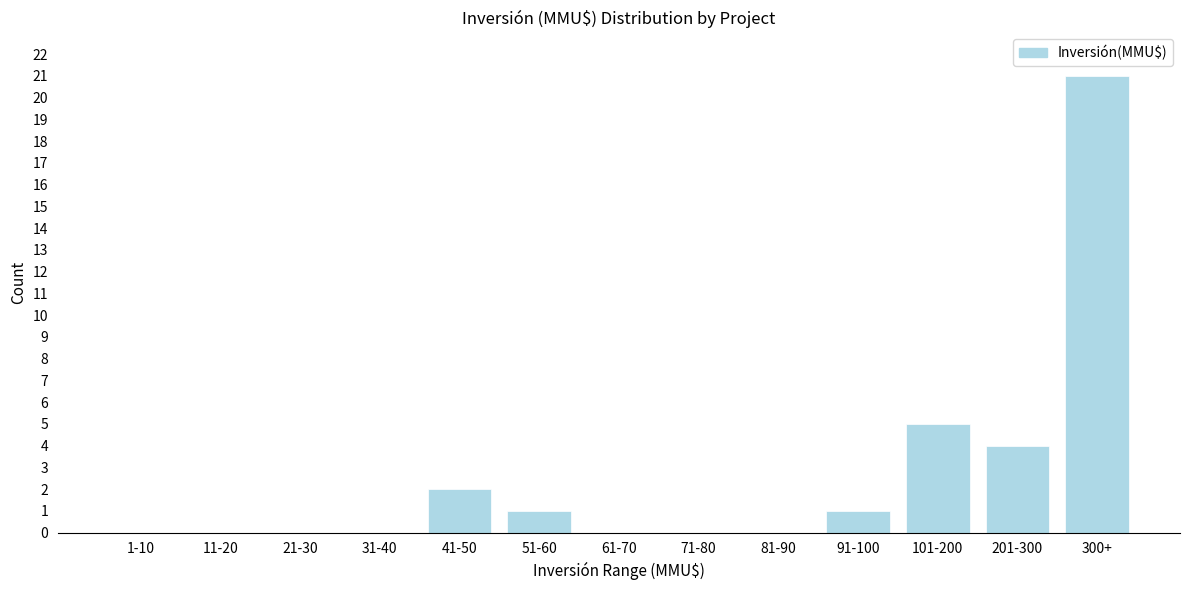

Reading right to left, extract all data points from this chart.

300+=21	201-300=4	101-200=5	91-100=1	81-90=0	71-80=0	61-70=0	51-60=1	41-50=2	31-40=0	21-30=0	11-20=0	1-10=0